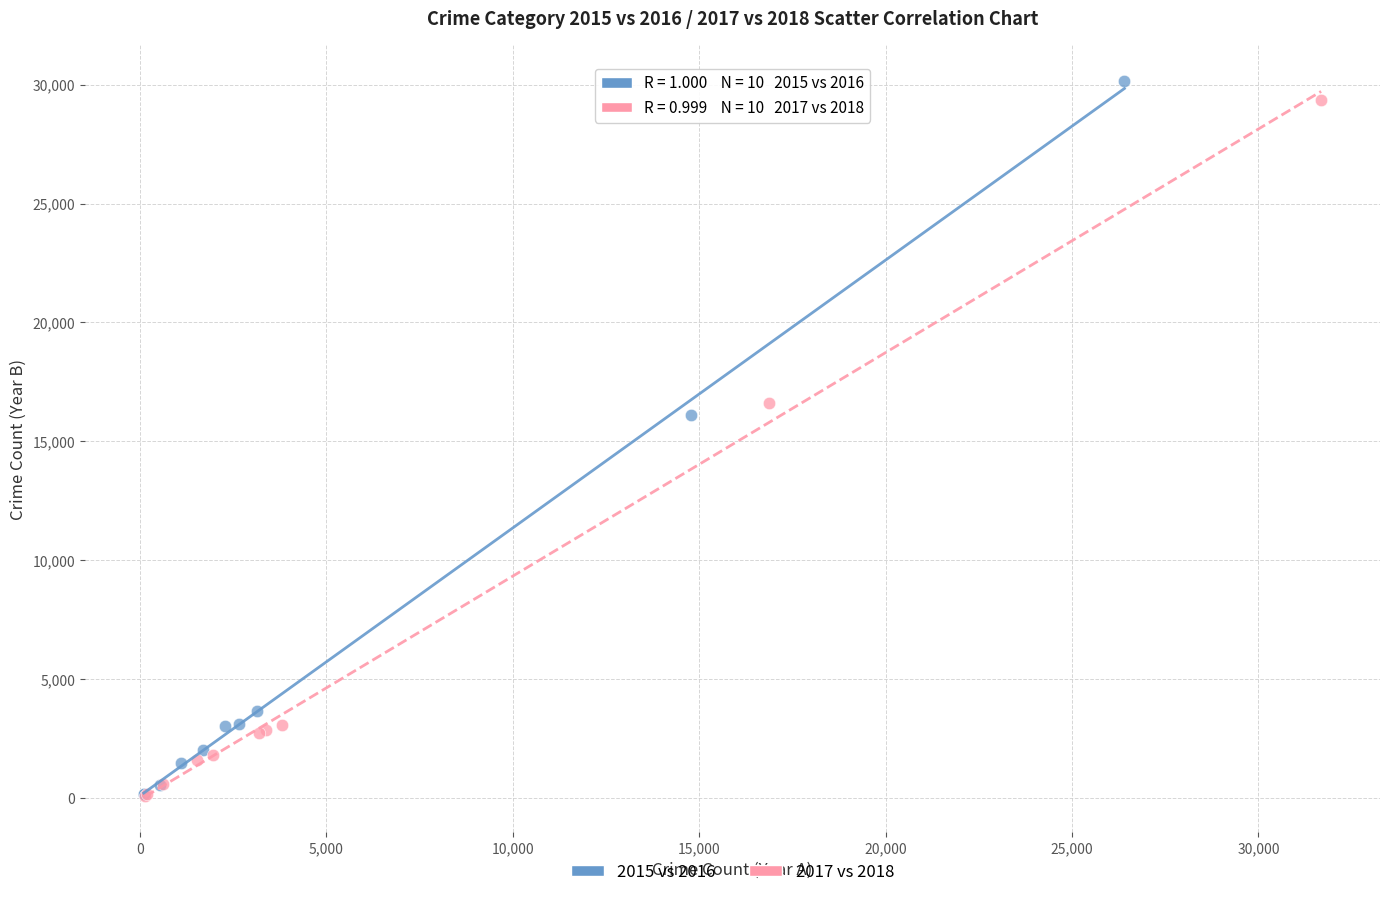

Which series has the largest Y range (max minus min)?

2015 vs 2016